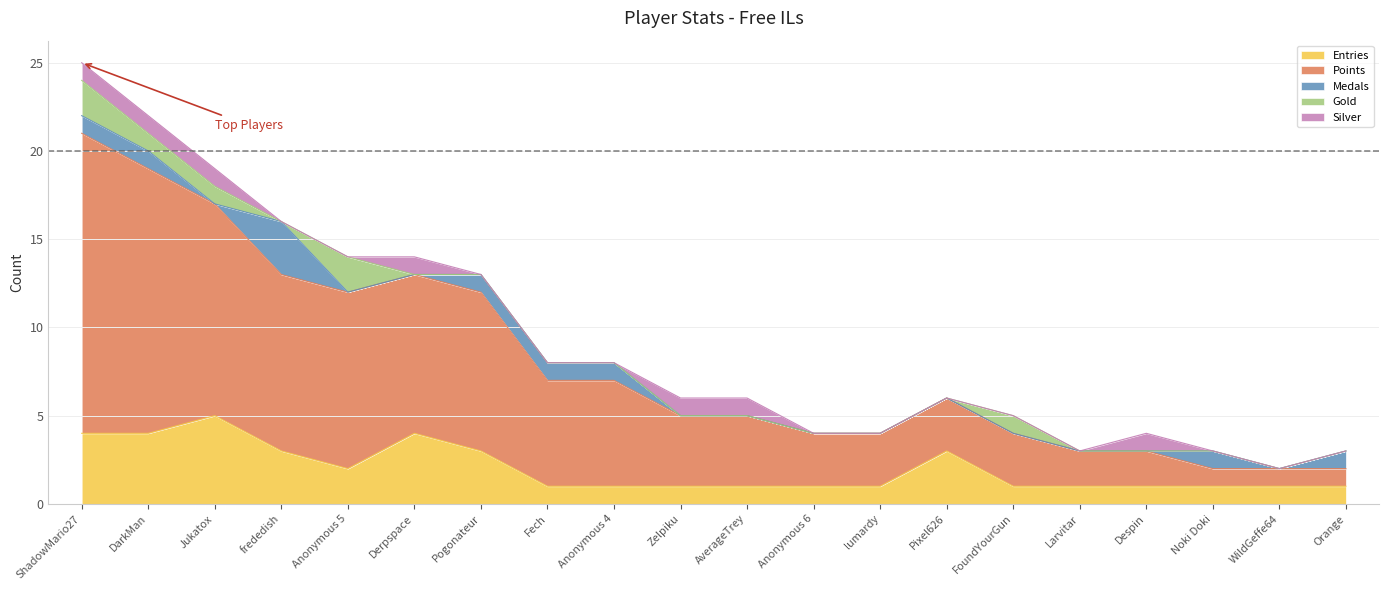

Reading left to right, list all the values displayed in this chart.

Entries: ShadowMario27=4	DarkMan=4	Jukatox=5	frededish=3	Anonymous 5=2	Derpspace=4	Pogonateur=3	Fech=1	Anonymous 4=1	Zelpiku=1	AverageTrey=1	Anonymous 6=1	lumardy=1	Pixel626=3	FoundYourGun=1	Larvitar=1	Despin=1	Noki Doki=1	WildGeffe64=1	Orange=1
Points: ShadowMario27=17	DarkMan=15	Jukatox=12	frededish=10	Anonymous 5=10	Derpspace=9	Pogonateur=9	Fech=6	Anonymous 4=6	Zelpiku=4	AverageTrey=4	Anonymous 6=3	lumardy=3	Pixel626=3	FoundYourGun=3	Larvitar=2	Despin=2	Noki Doki=1	WildGeffe64=1	Orange=1
Medals: ShadowMario27=1	DarkMan=1	Jukatox=0	frededish=3	Anonymous 5=0	Derpspace=0	Pogonateur=1	Fech=1	Anonymous 4=1	Zelpiku=0	AverageTrey=0	Anonymous 6=0	lumardy=0	Pixel626=0	FoundYourGun=0	Larvitar=0	Despin=0	Noki Doki=1	WildGeffe64=0	Orange=1
Gold: ShadowMario27=2	DarkMan=1	Jukatox=1	frededish=0	Anonymous 5=2	Derpspace=0	Pogonateur=0	Fech=0	Anonymous 4=0	Zelpiku=0	AverageTrey=0	Anonymous 6=0	lumardy=0	Pixel626=0	FoundYourGun=1	Larvitar=0	Despin=0	Noki Doki=0	WildGeffe64=0	Orange=0
Silver: ShadowMario27=1	DarkMan=1	Jukatox=1	frededish=0	Anonymous 5=0	Derpspace=1	Pogonateur=0	Fech=0	Anonymous 4=0	Zelpiku=1	AverageTrey=1	Anonymous 6=0	lumardy=0	Pixel626=0	FoundYourGun=0	Larvitar=0	Despin=1	Noki Doki=0	WildGeffe64=0	Orange=0